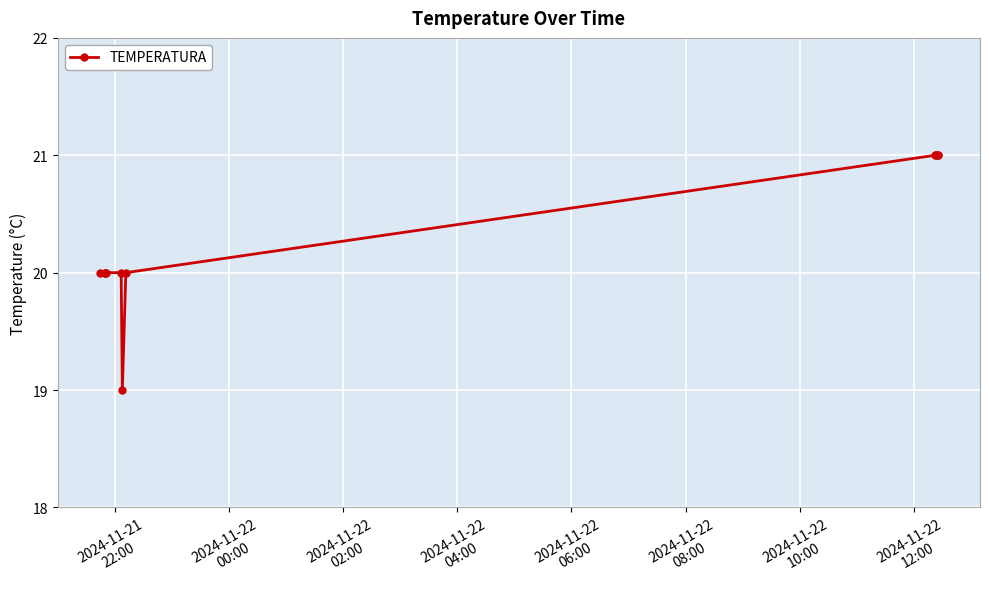

Reading left to right, what are all the values shown in this chart?

20	20	20	20	20	19	20	21	21	21	21